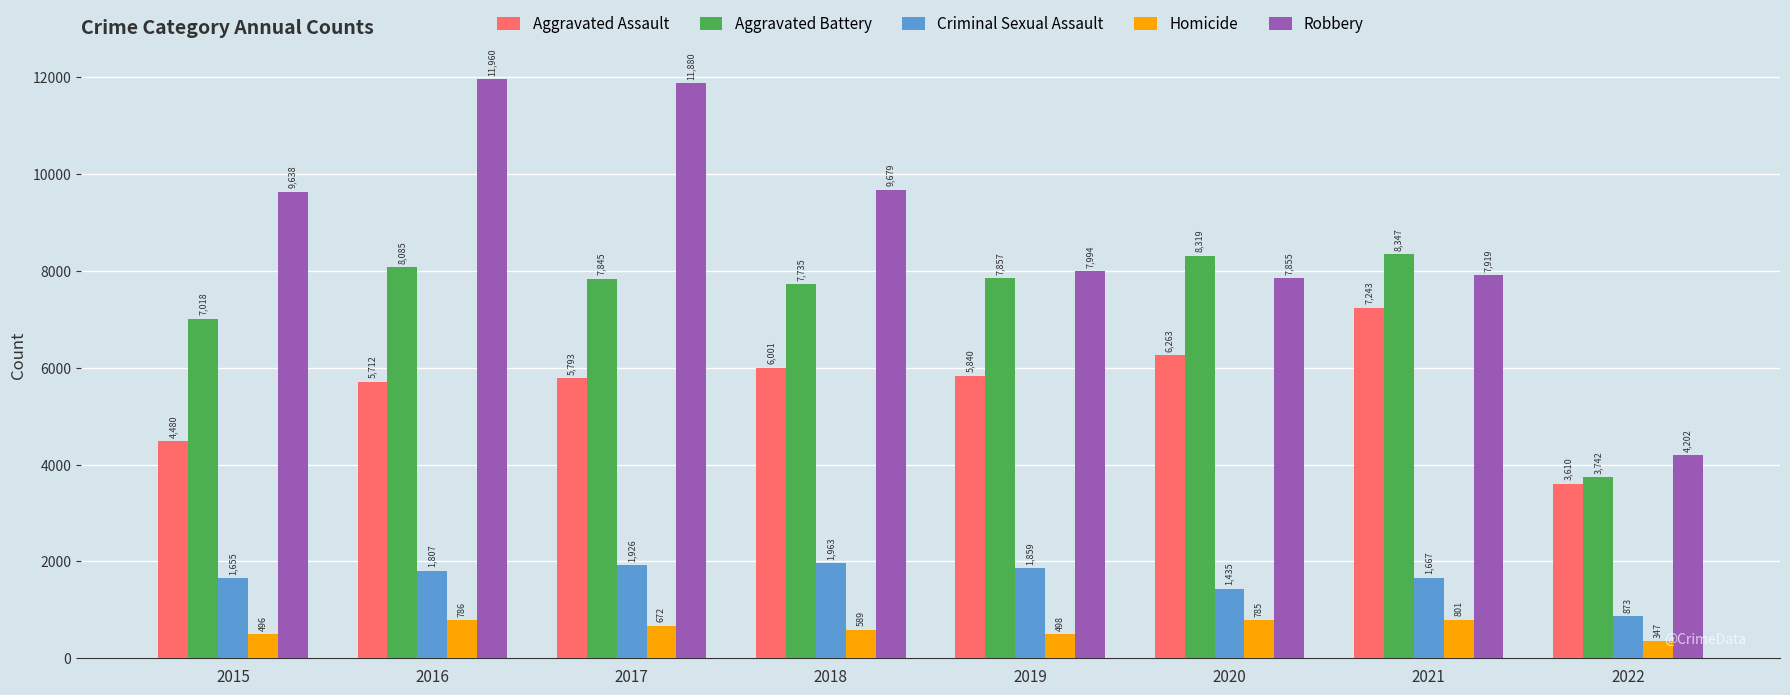

How many data points in Criminal Sexual Assault are less than 1807?

4